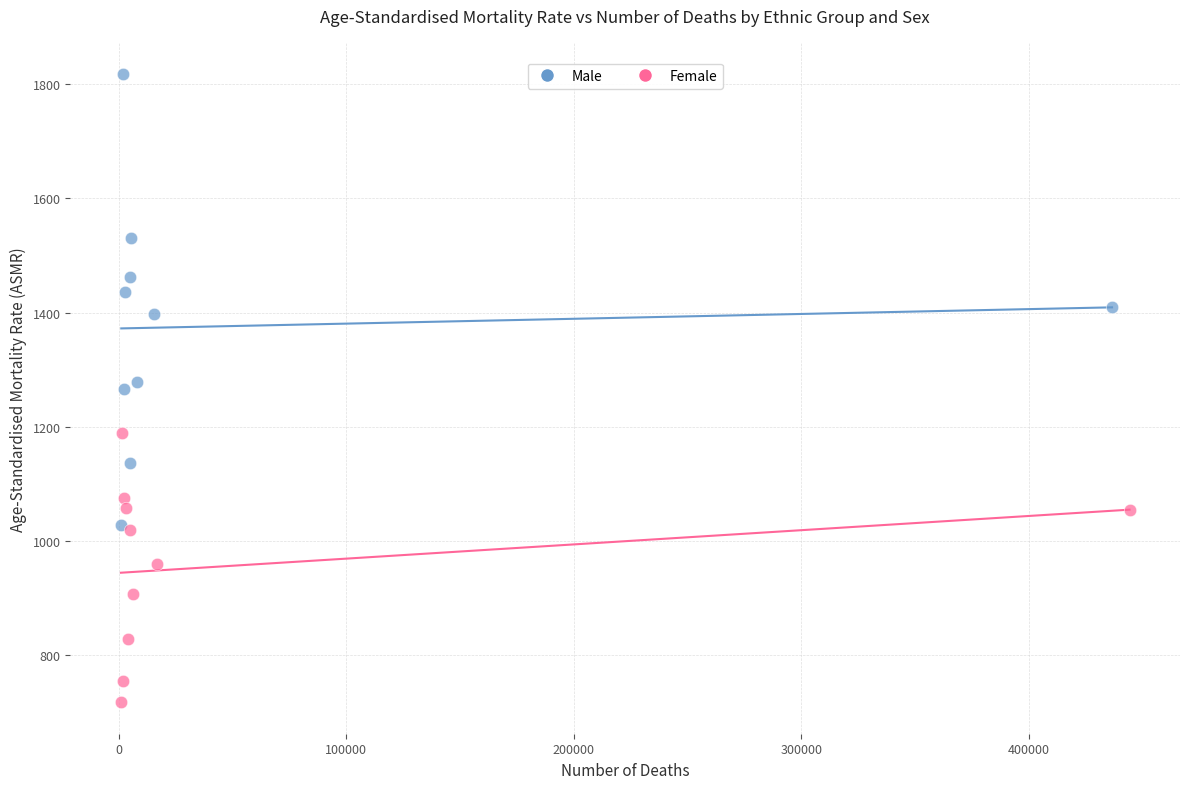

Which series has the widest spread of Y values?

Male